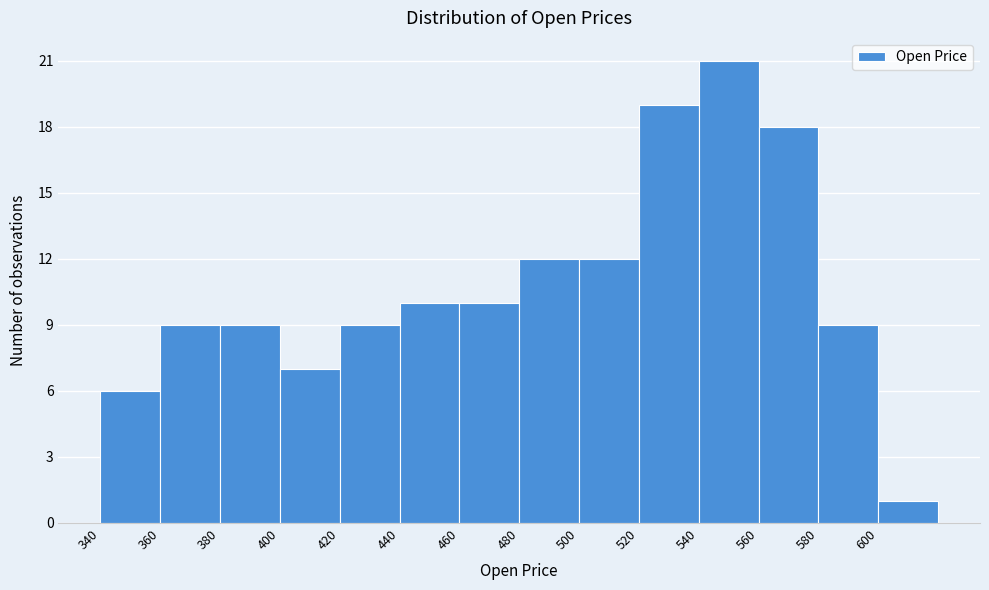

Reading left to right, transcribe this chart: for each bar, give the range it covers on the x-axis and its height. The values are not printed on the chart, so give them approximately, as read against the axis.

340 to 360: 6
360 to 380: 9
380 to 400: 9
400 to 420: 7
420 to 440: 9
440 to 460: 10
460 to 480: 10
480 to 500: 12
500 to 520: 12
520 to 540: 19
540 to 560: 21
560 to 580: 18
580 to 600: 9
600 to 620: 1